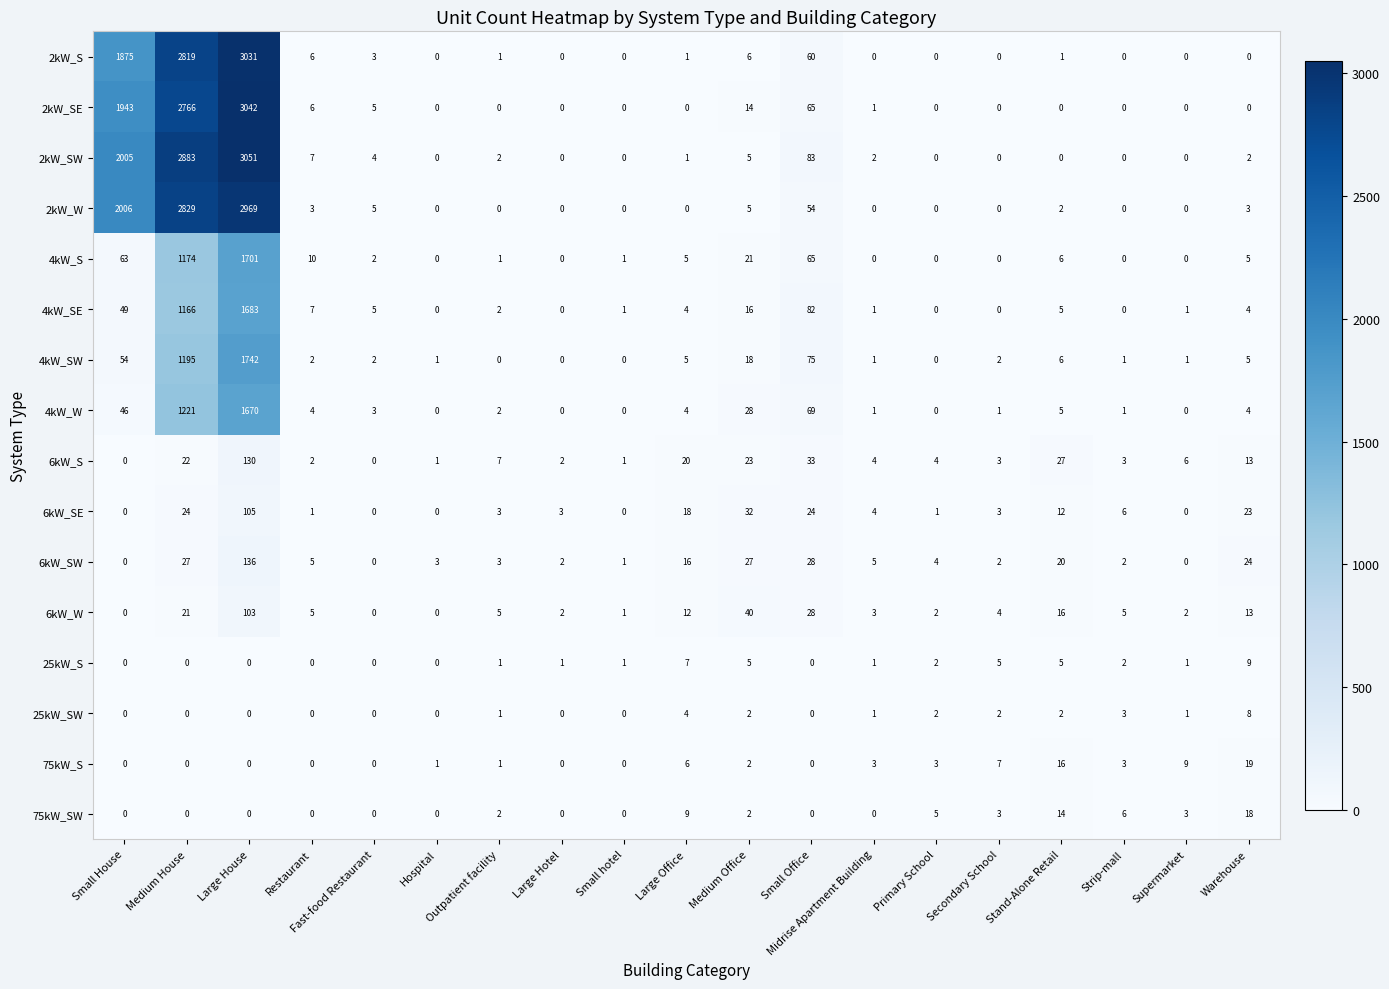

List the series in order of their peak value, lowest first.

25kW_SW, 25kW_S, 75kW_SW, 75kW_S, 6kW_W, 6kW_SE, 6kW_S, 6kW_SW, 4kW_W, 4kW_SE, 4kW_S, 4kW_SW, 2kW_W, 2kW_S, 2kW_SE, 2kW_SW